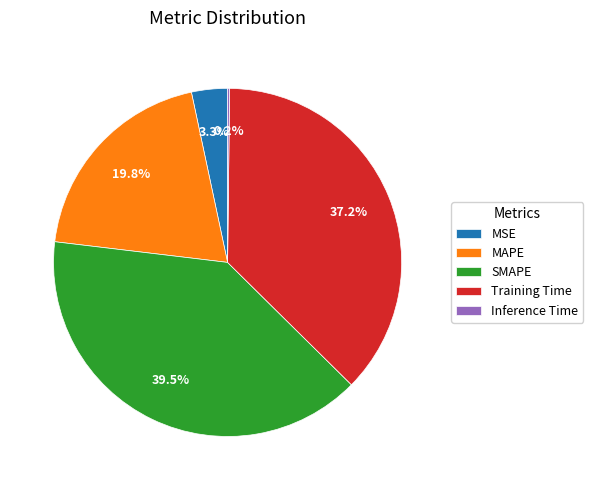

To the nearest percent, what is the average slice percentage?

20%